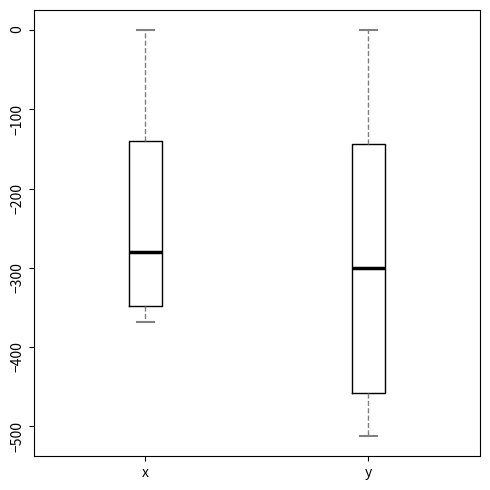

Reading left to right, read every box against the y-axis: the position of its median line, the range the box covers, and the ends of its whiskers. The values are not printed on the chart, so give them approximately, as read against the axis.

x: median -280, box -350 to -140, whiskers -370 to 0
y: median -300, box -460 to -140, whiskers -510 to 0